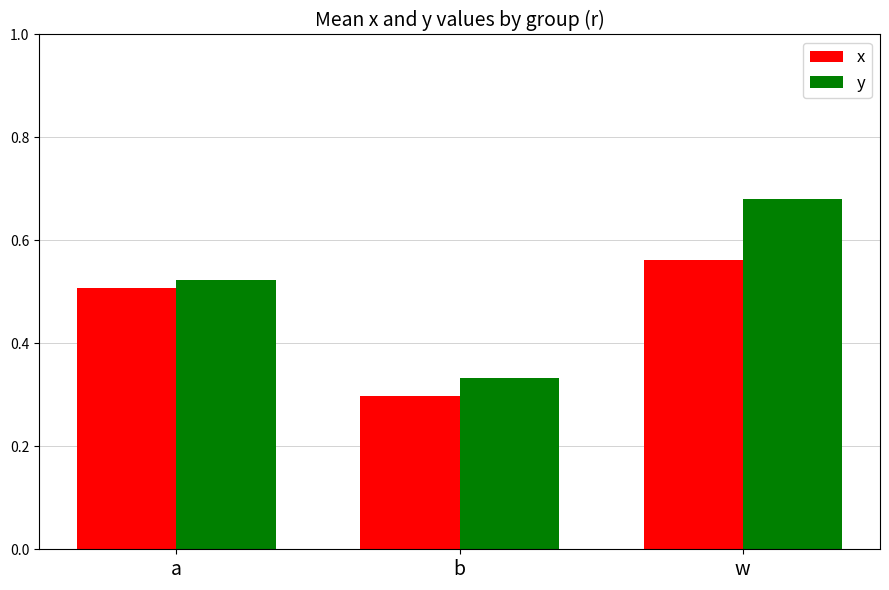

List the series in order of their overall mean, lowest first.

x, y